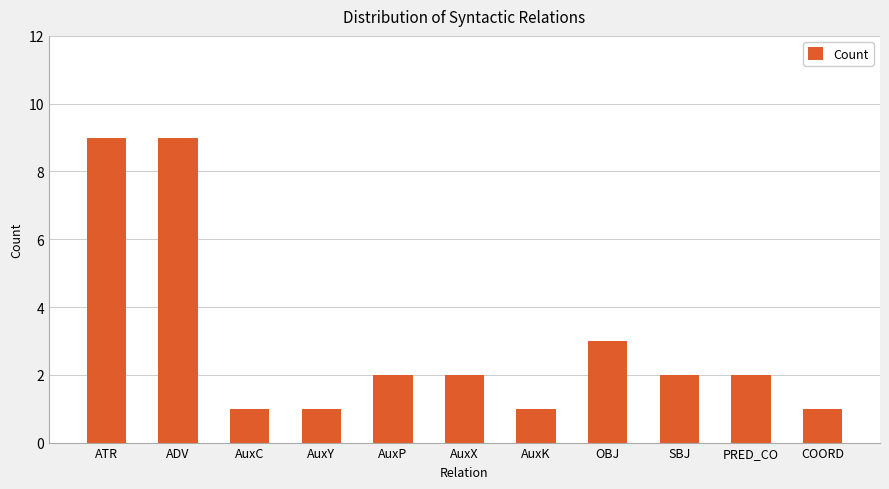

What position from the right is AuxP?

7